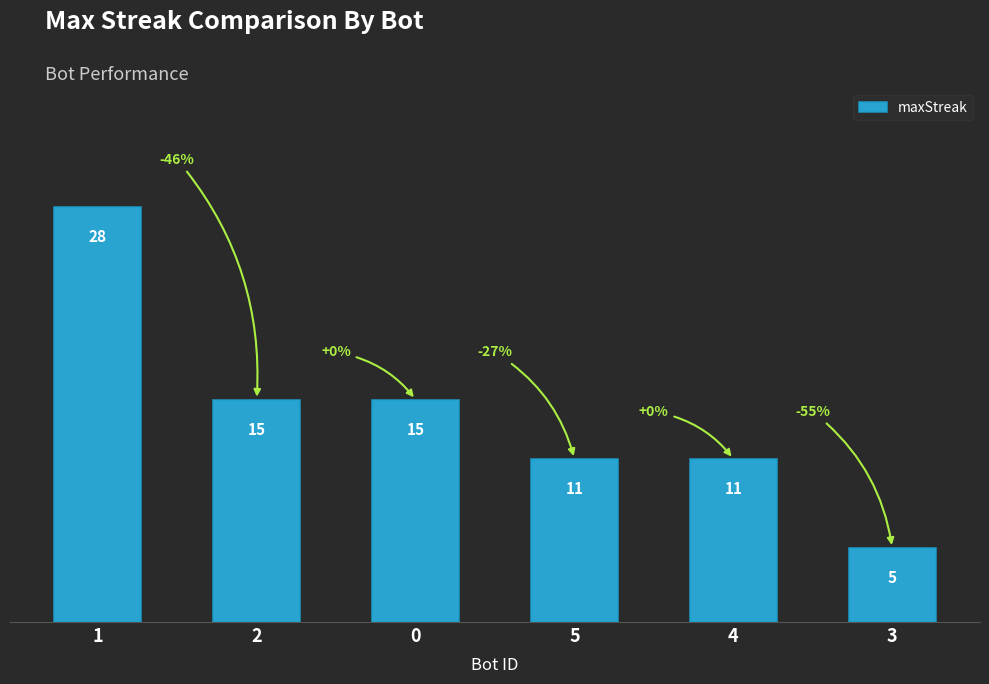

The value at 0 is 15. True or false?

True